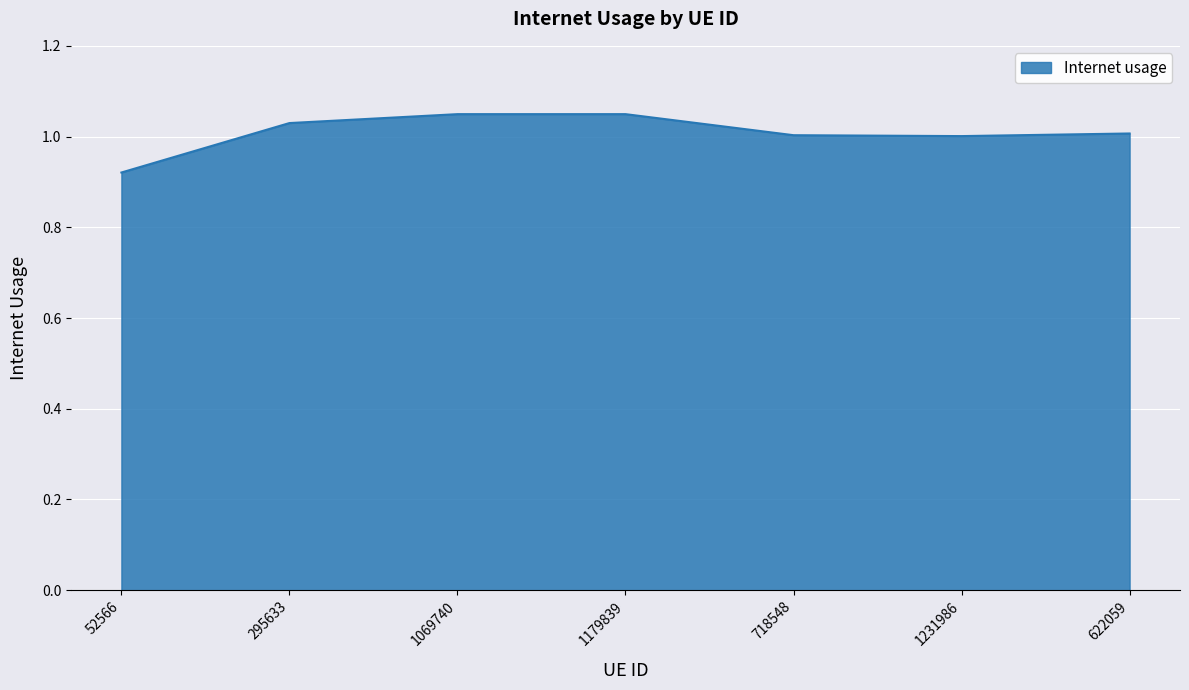

True or false: there are more than 2 points higher than both neighbors.

False